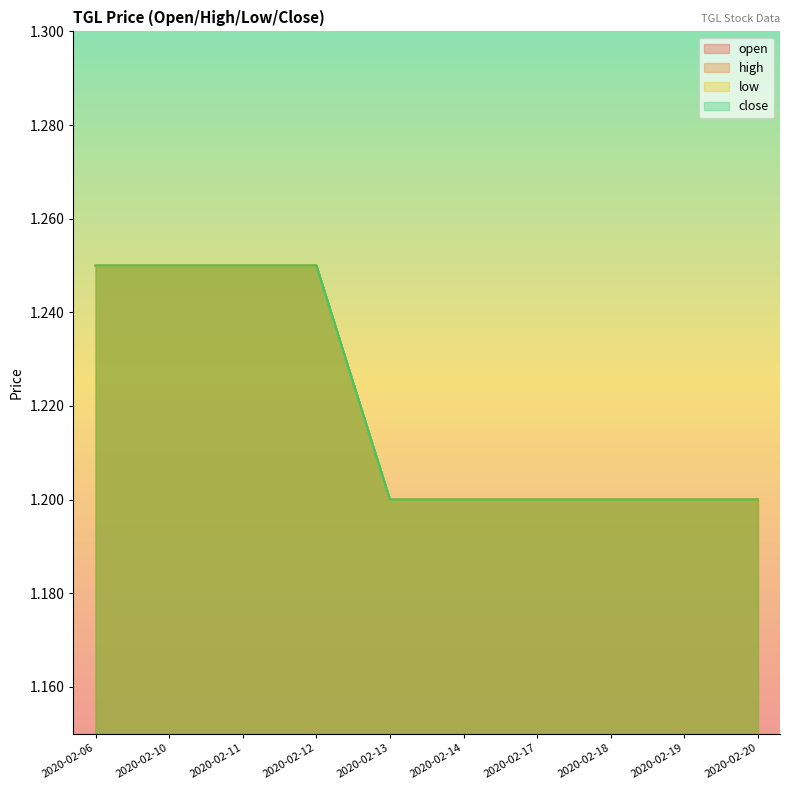

True or false: close and low intersect in this chart.

False